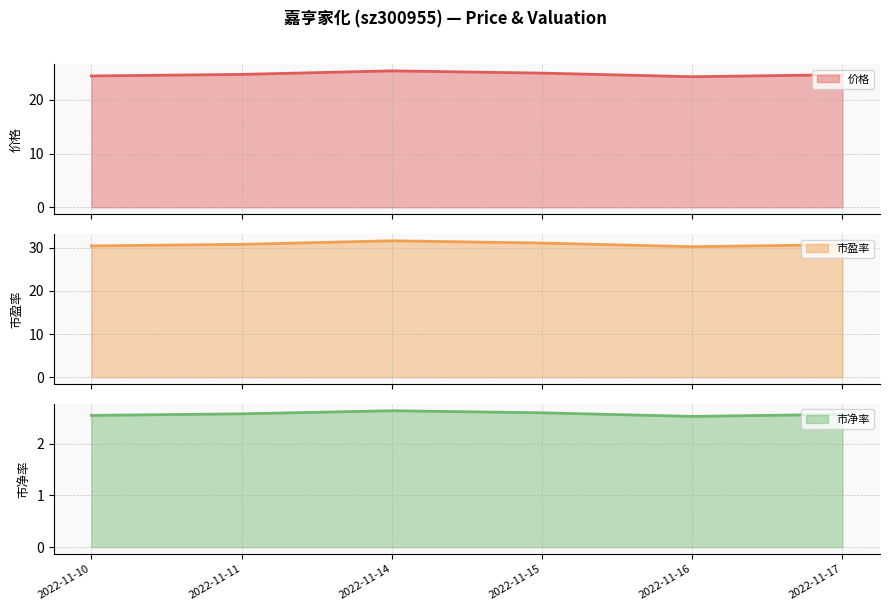

How many lines are shown in the chart?

3